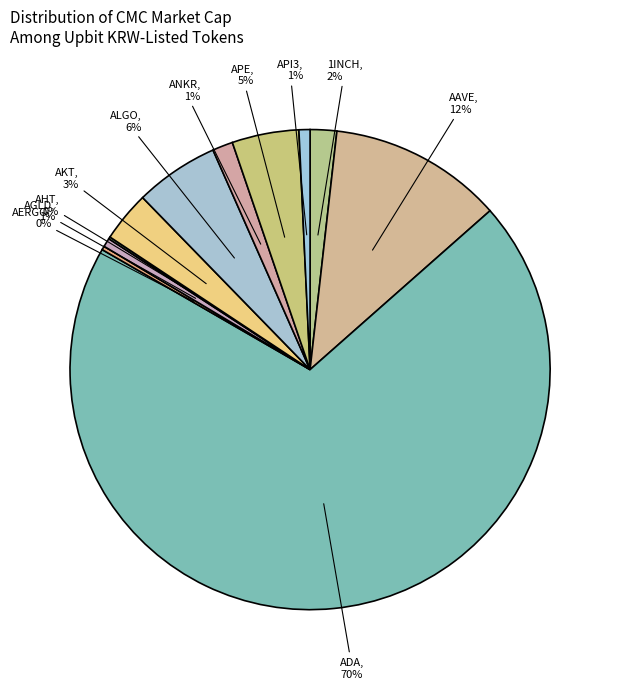

Which slice is the largest?

ADA